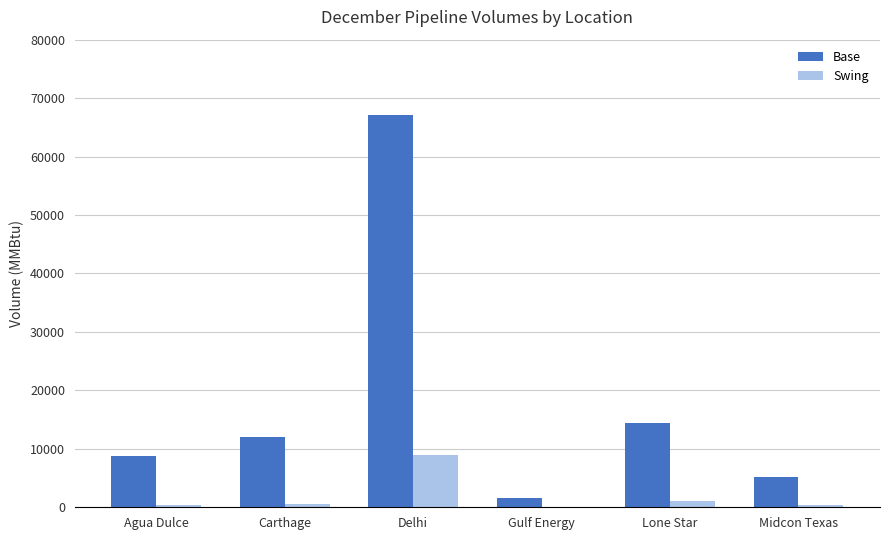

True or false: Base has a value of 12085 at Carthage.

True